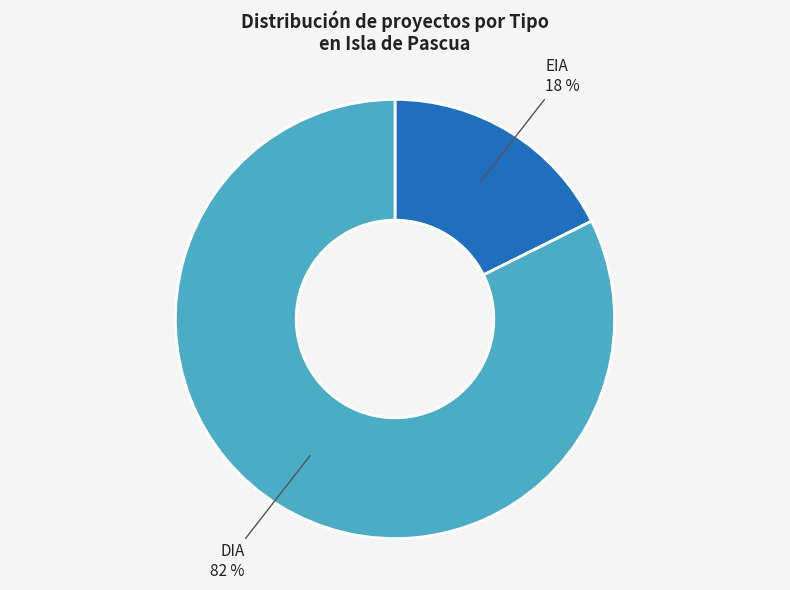

Is there a majority slice in this chart?

Yes